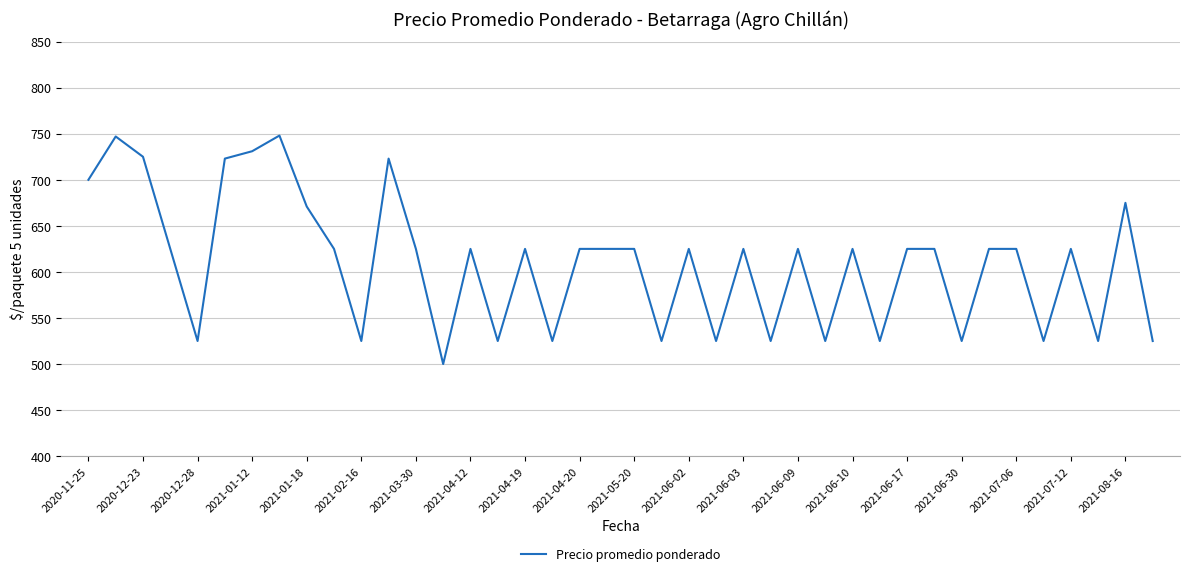

What is the maximum value shown in the chart?

748